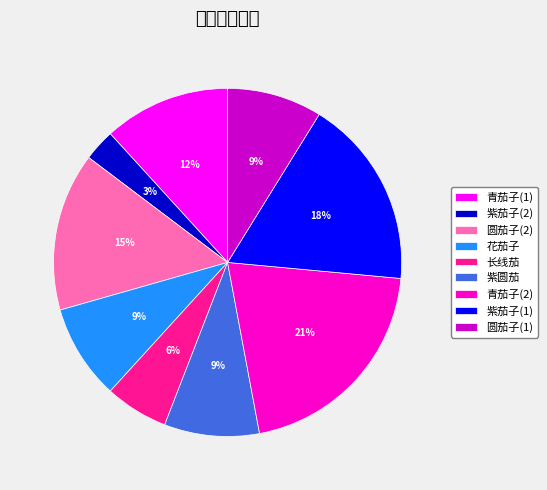

To the nearest percent, what is the difference between the largest and smallest slice percentages?

18%